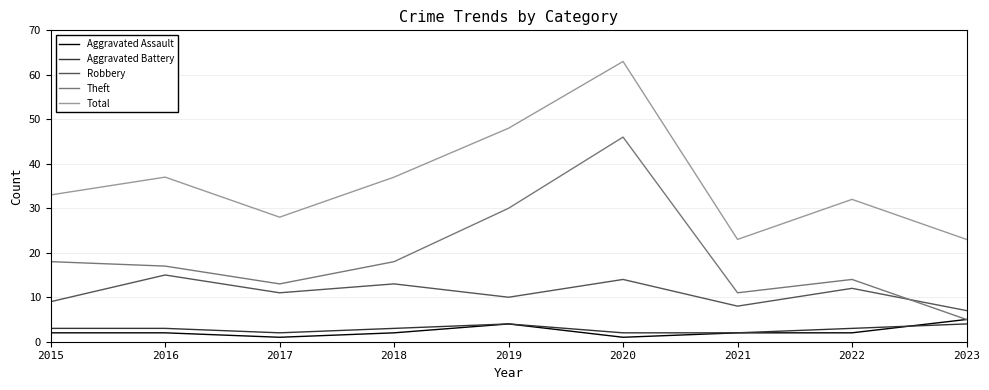

At which category is the sum across all series the highest?

2020